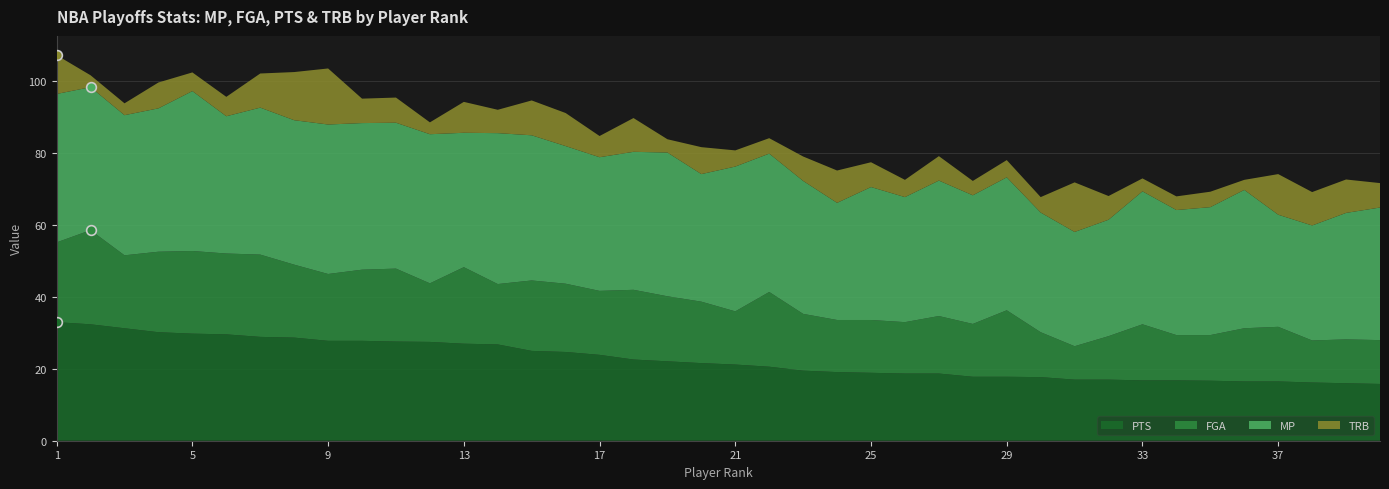

List the series in order of their overall mean, lowest first.

TRB, FGA, PTS, MP